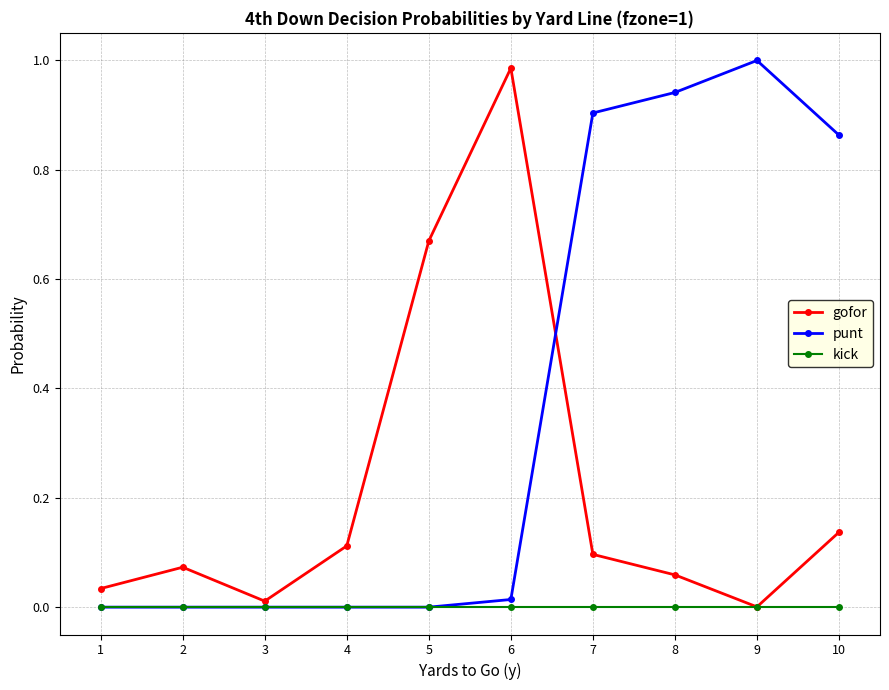

Is it true that gofor equals 0.1 at 7?

True